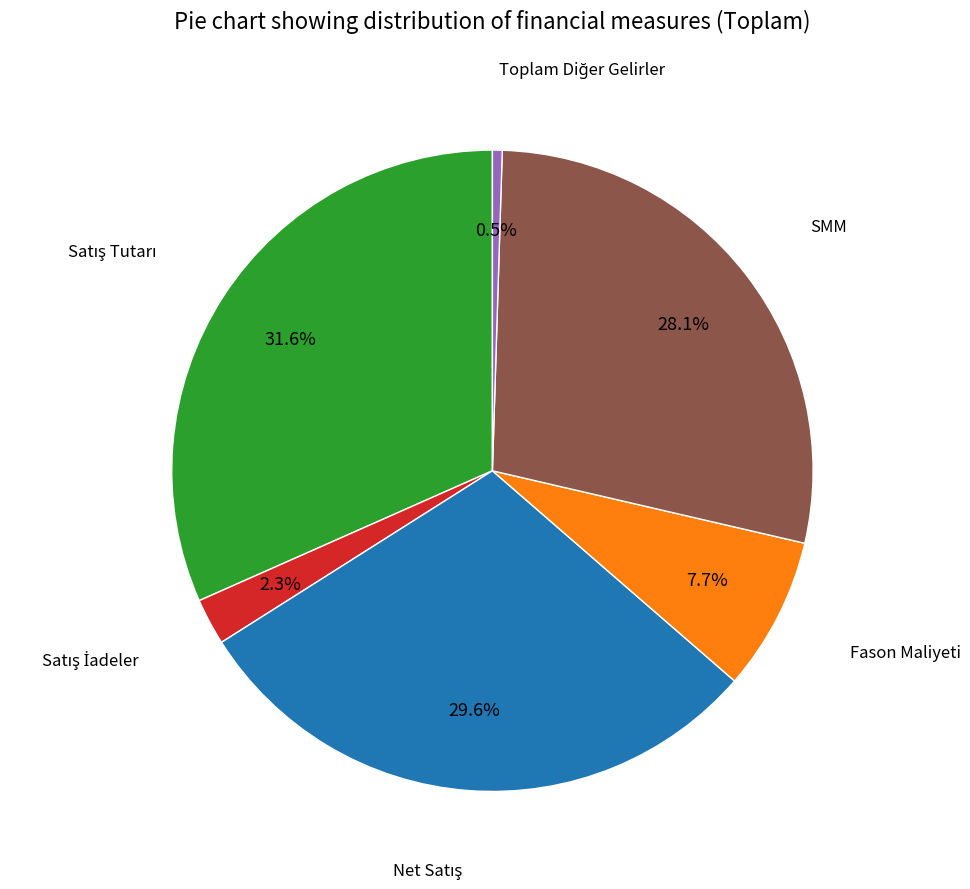

Is there any slice that represents more than half of the pie?

No